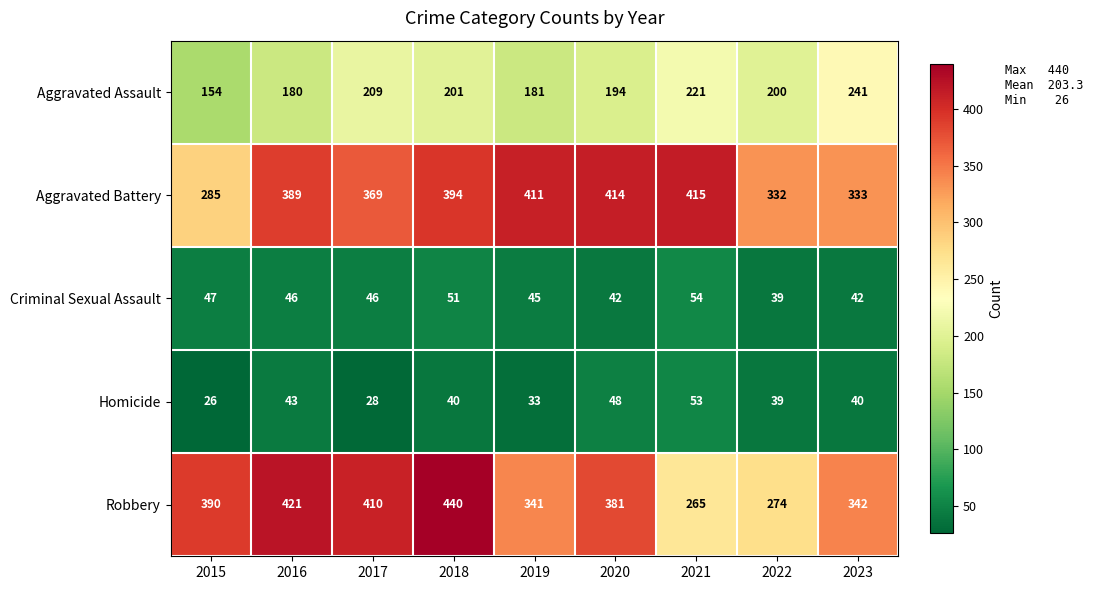

What is the smallest value displayed?

26